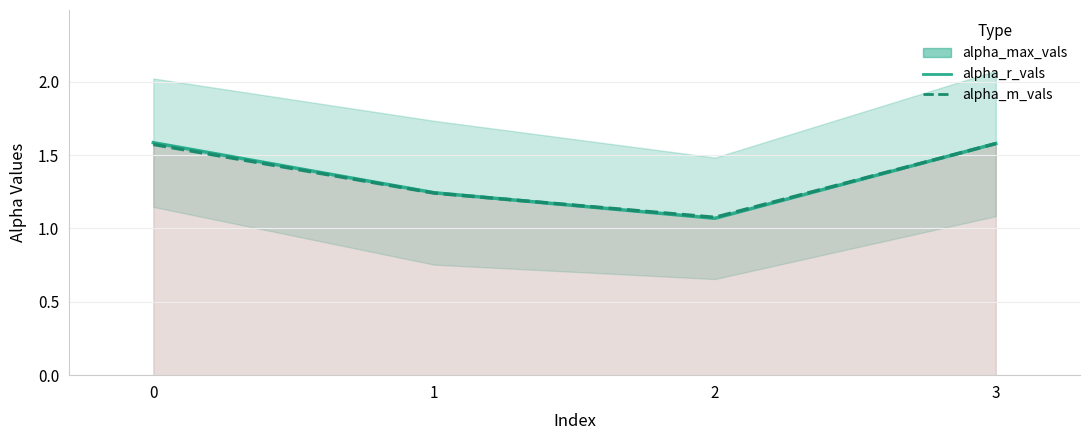

Count the number of categories in the chart.

4